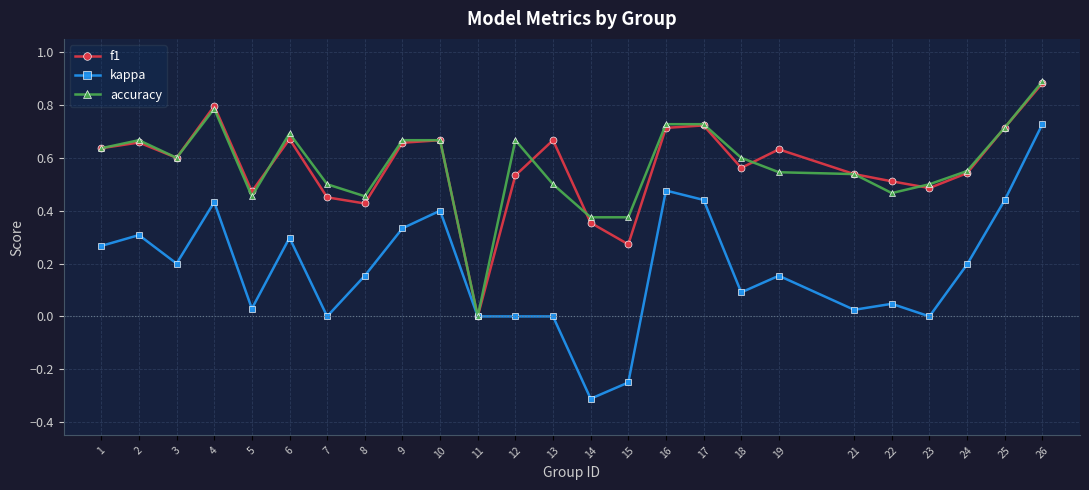

How many f1 values are between 0 and 1?

25